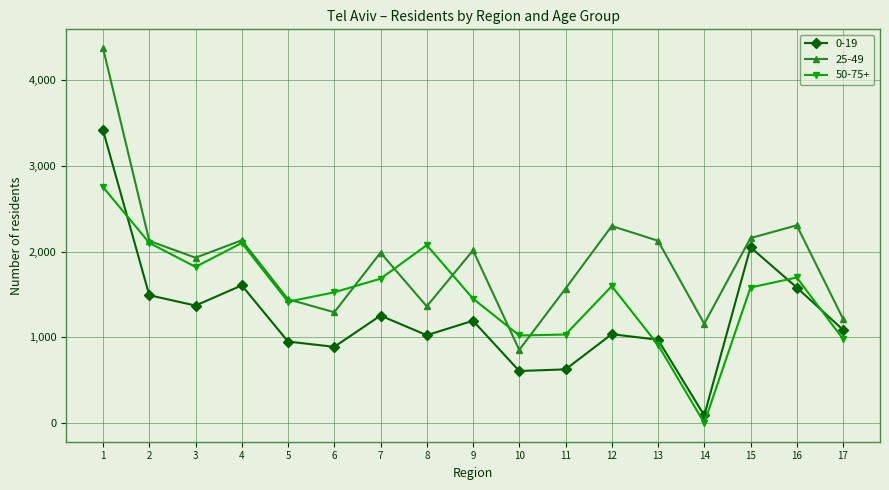

At which category is the sum across all series the highest?

1